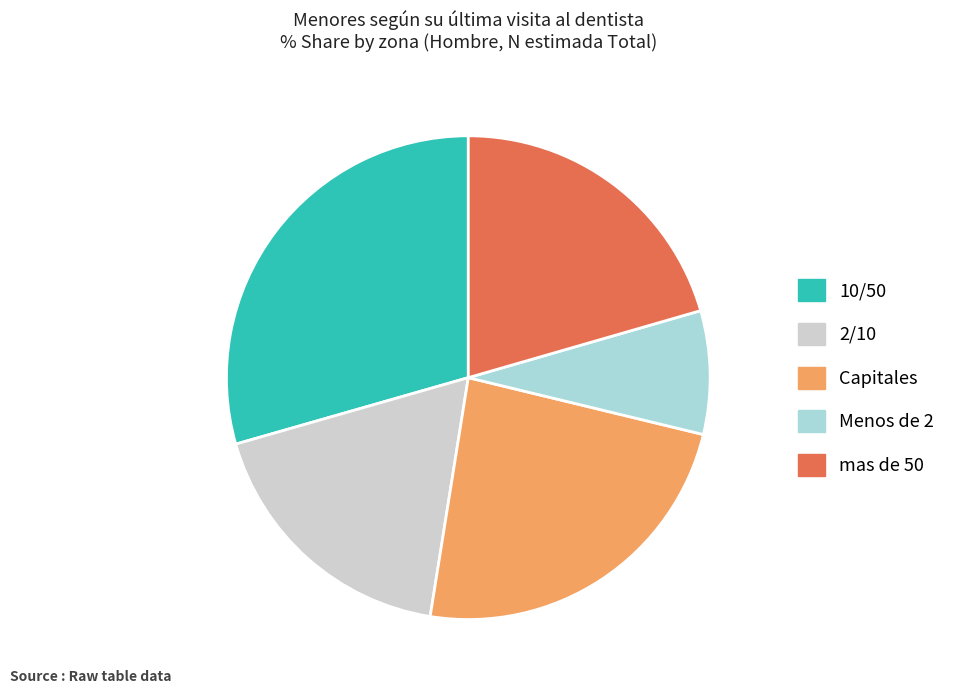

Combined, do Menos de 2 and 2/10 account for over 50%?

No